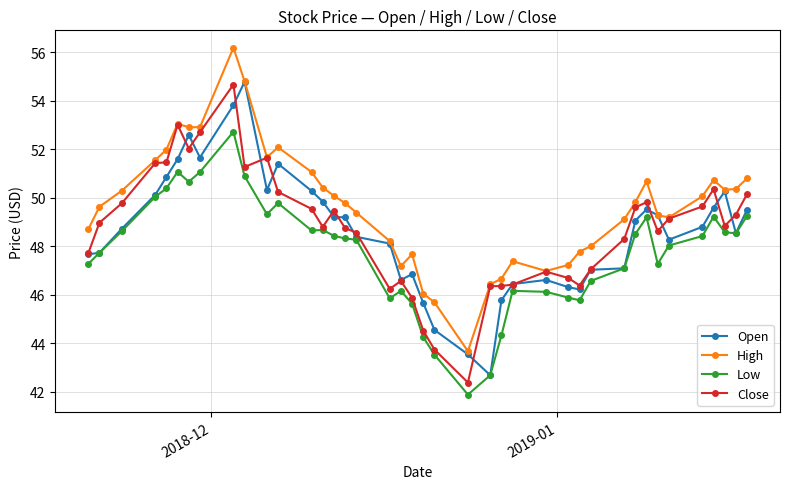

True or false: Low has more than 0 interior local peaks.

True